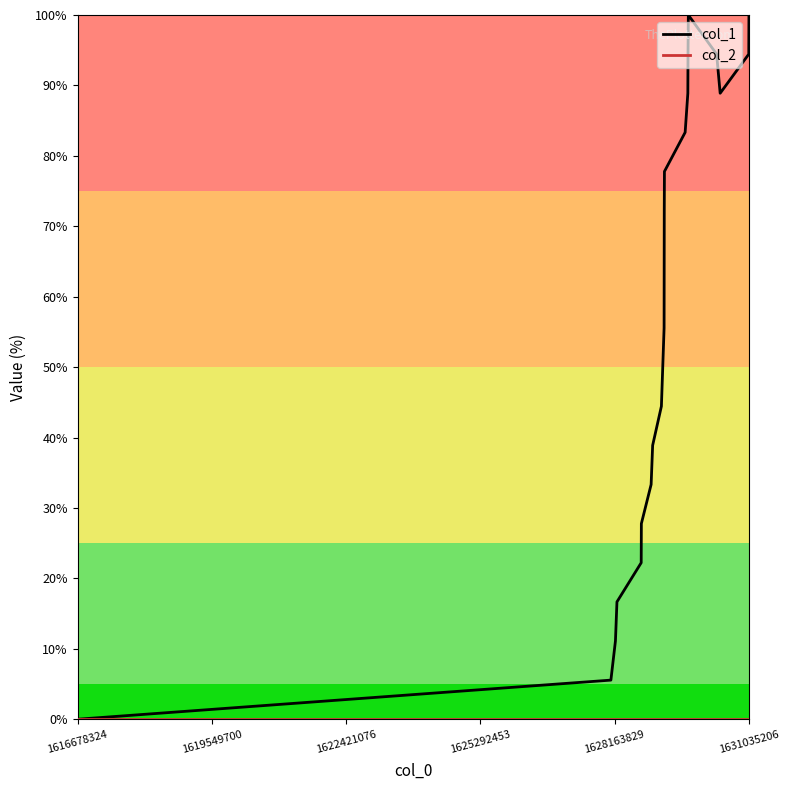

What is the maximum value for col_1?

100.0